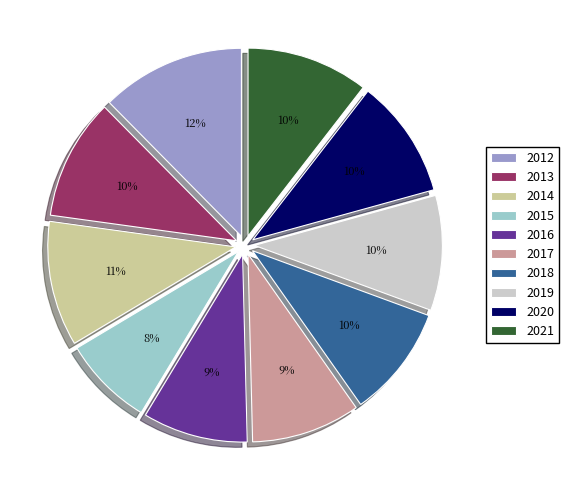

What percentage is the 2018 slice, to the nearest percent?

10%